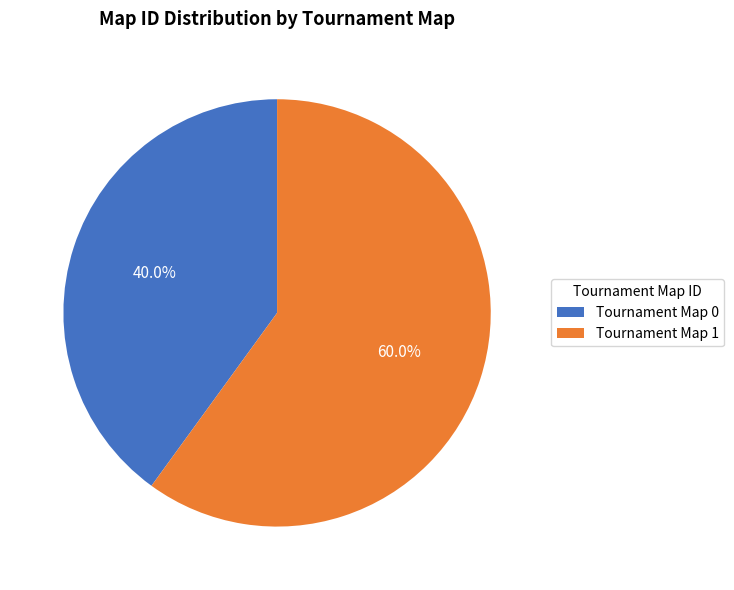

What is the ratio of the value at Tournament Map 1 to the value at Tournament Map 0?

1.5